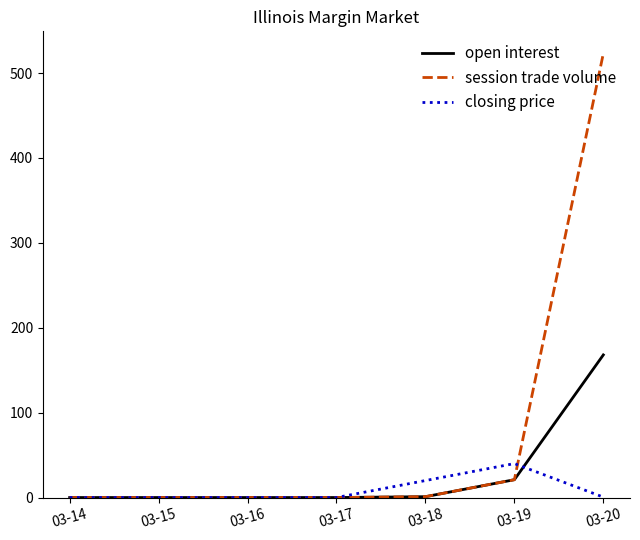

What is the difference between the second highest and minimum values in the open interest series?

21.0